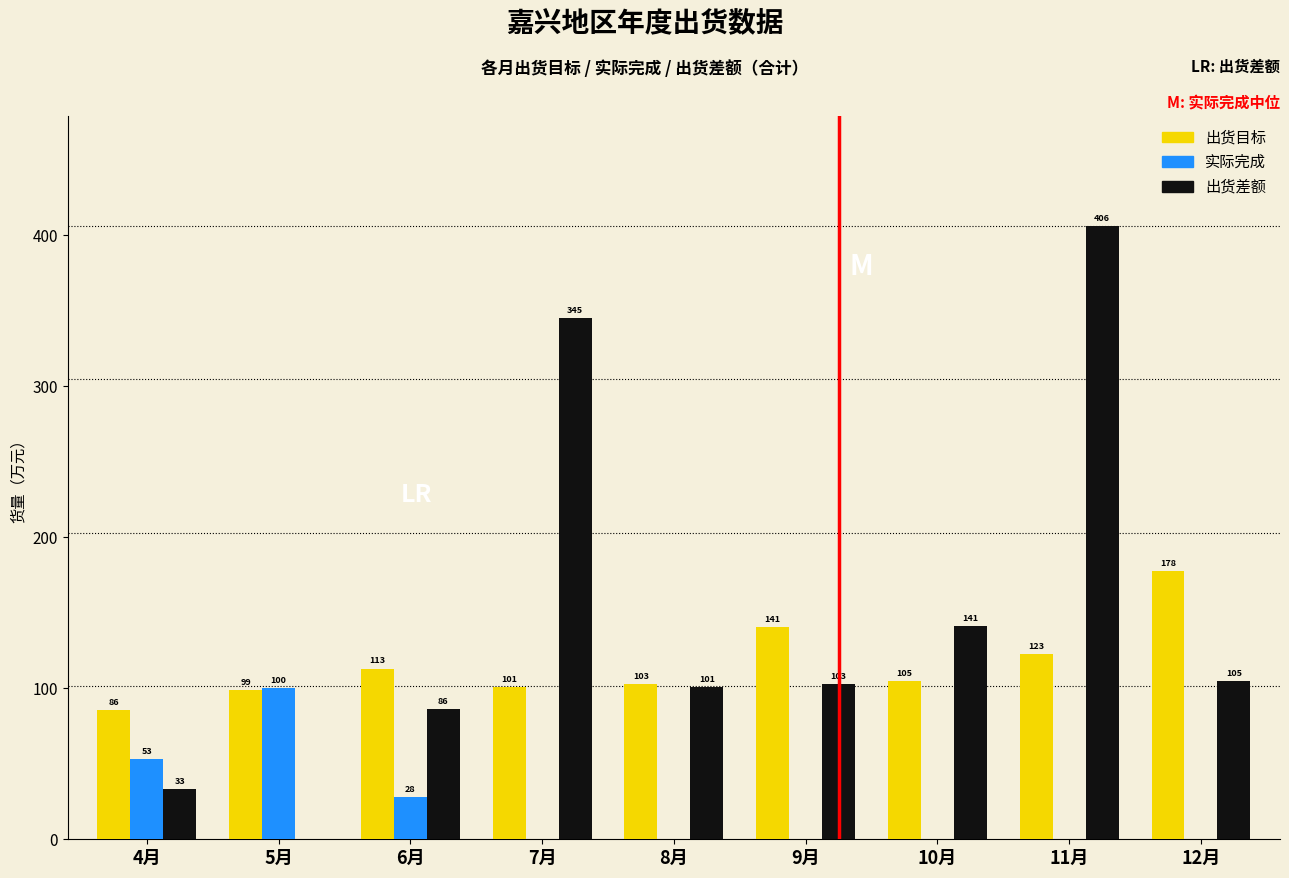

Which series changed the most between 6月 and 8月?

实际完成